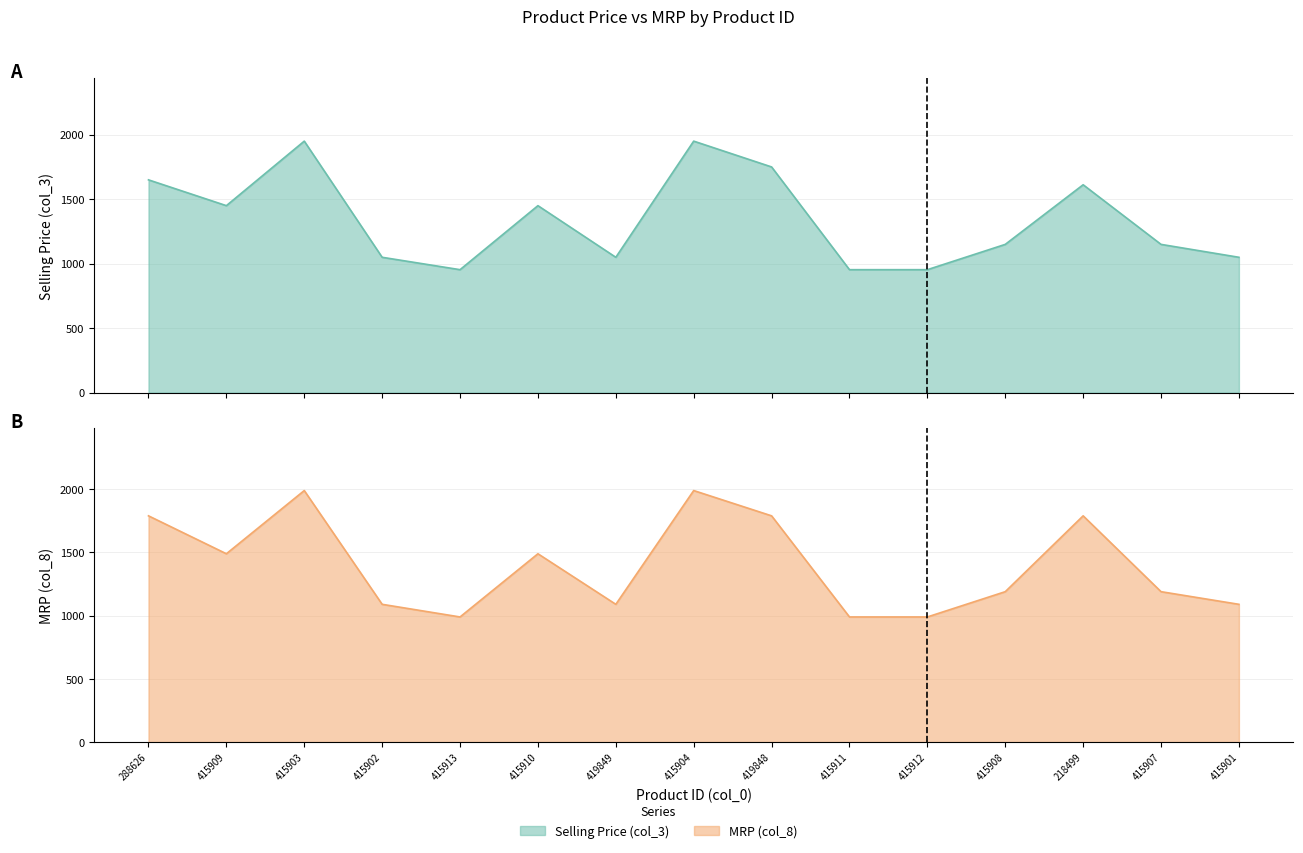

In Selling Price (col_3), how many points are higher than both neighbors (excluding endpoints)?

4